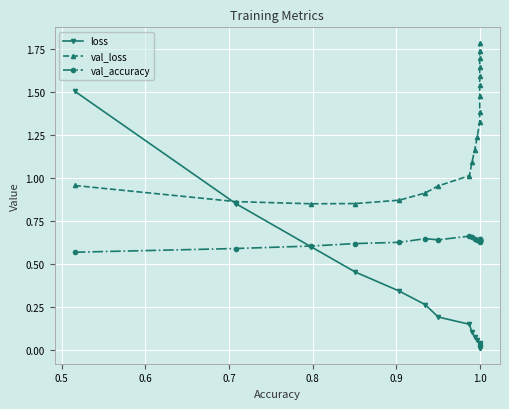

How many times do val_accuracy and loss cross each other?

1